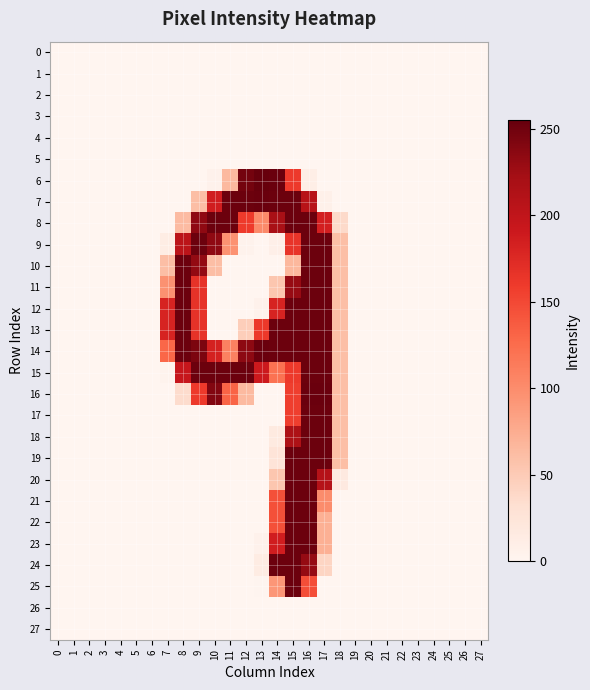

Which series has the largest total across all categories?

14